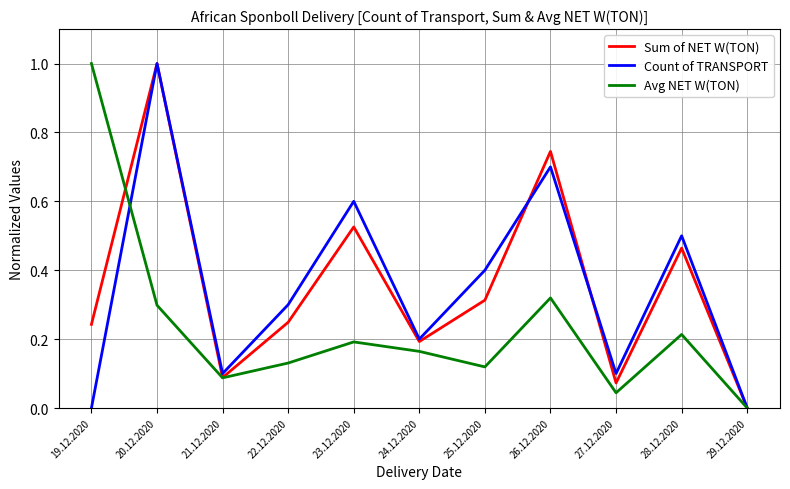

Which category has the highest value in the Count of TRANSPORT series?

20.12.2020